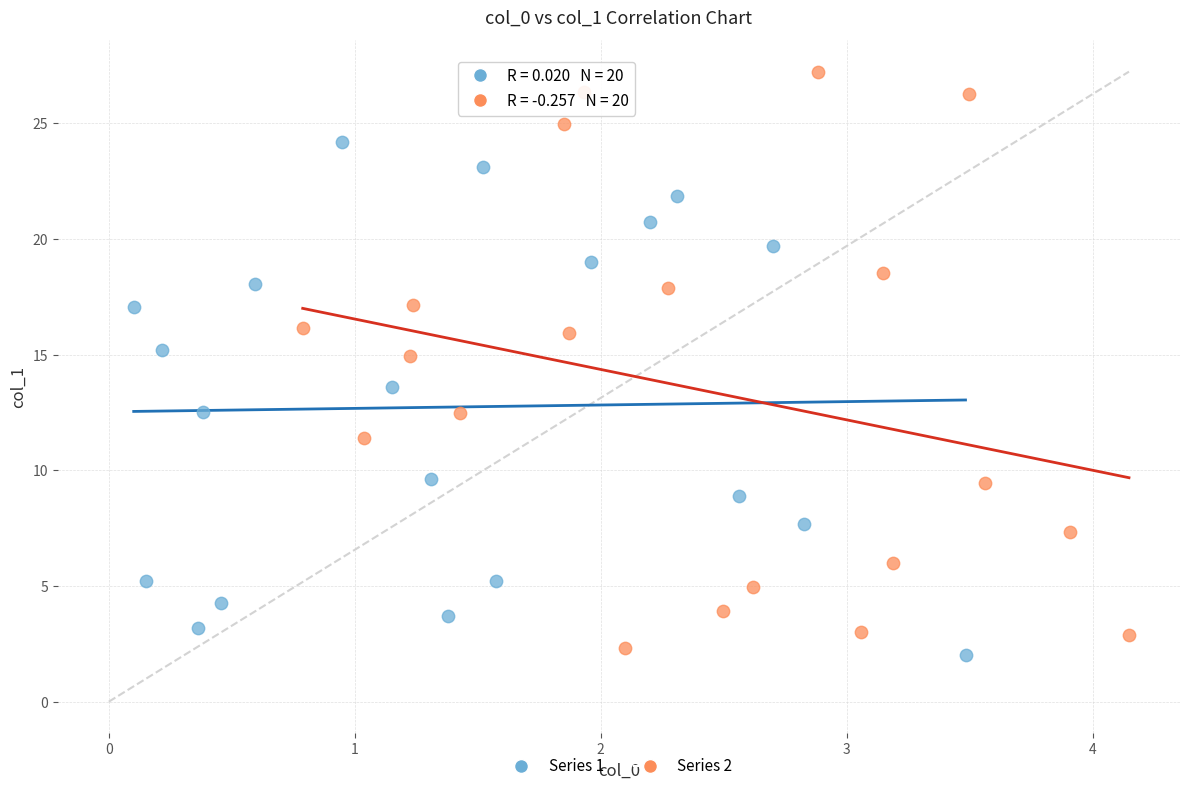

Which series has the widest spread of Y values?

Series 2